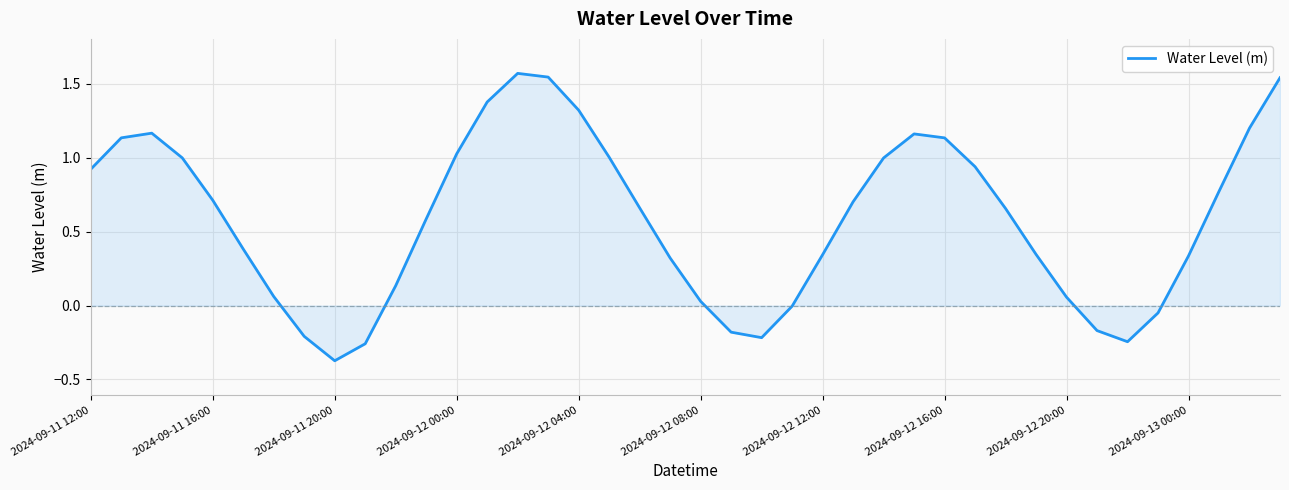

What is the difference between the maximum and minimum values?

1.9